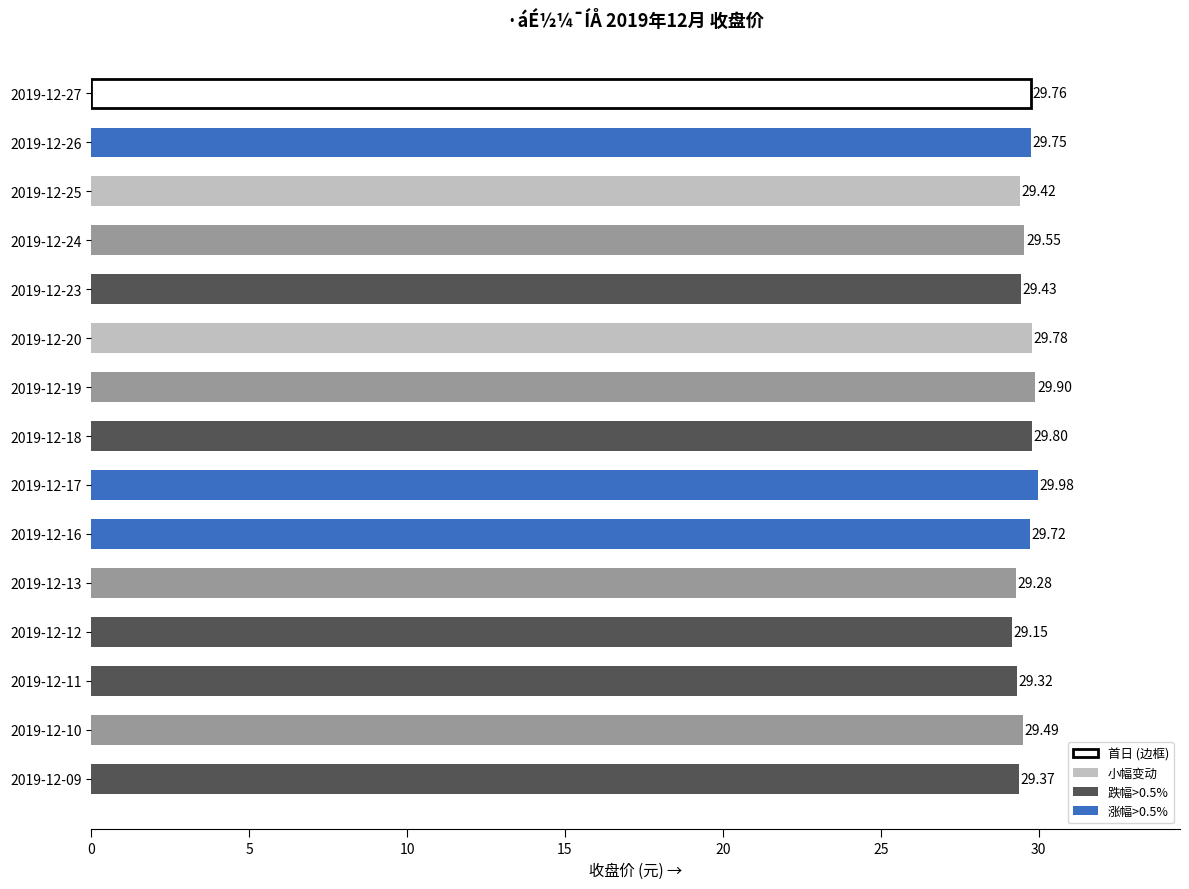

Rank the categories by value from lowest to highest.

2019-12-12, 2019-12-13, 2019-12-11, 2019-12-09, 2019-12-25, 2019-12-23, 2019-12-10, 2019-12-24, 2019-12-16, 2019-12-26, 2019-12-27, 2019-12-20, 2019-12-18, 2019-12-19, 2019-12-17